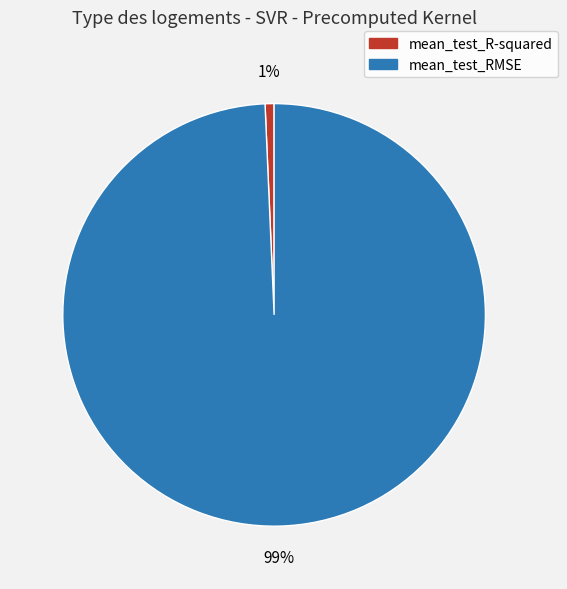

Is it true that mean_test_R-squared is 9% of the pie?

False